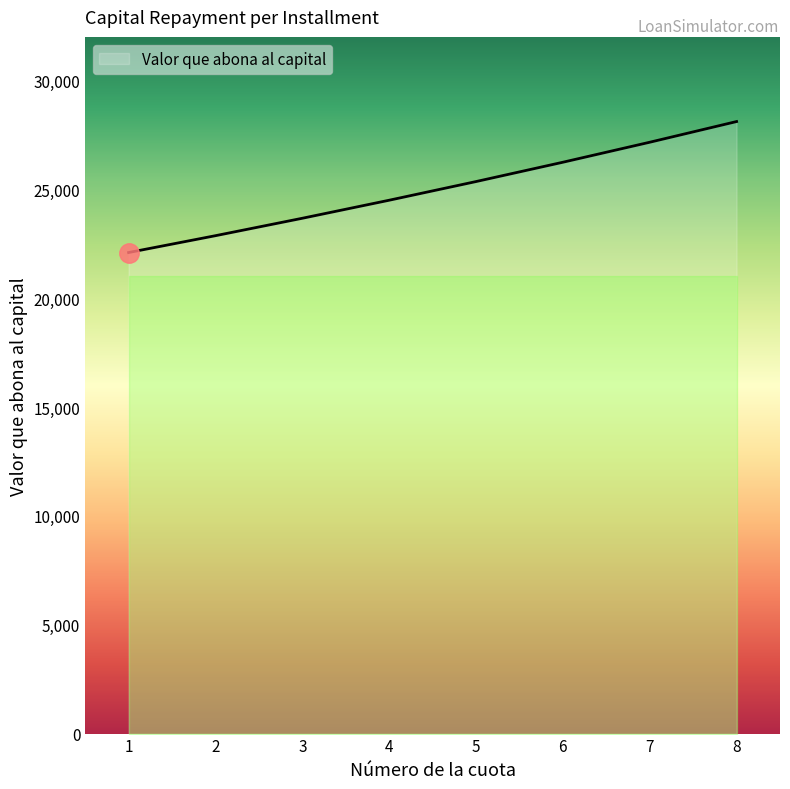

What is the sum of the values at 5 and 1?

47450.2